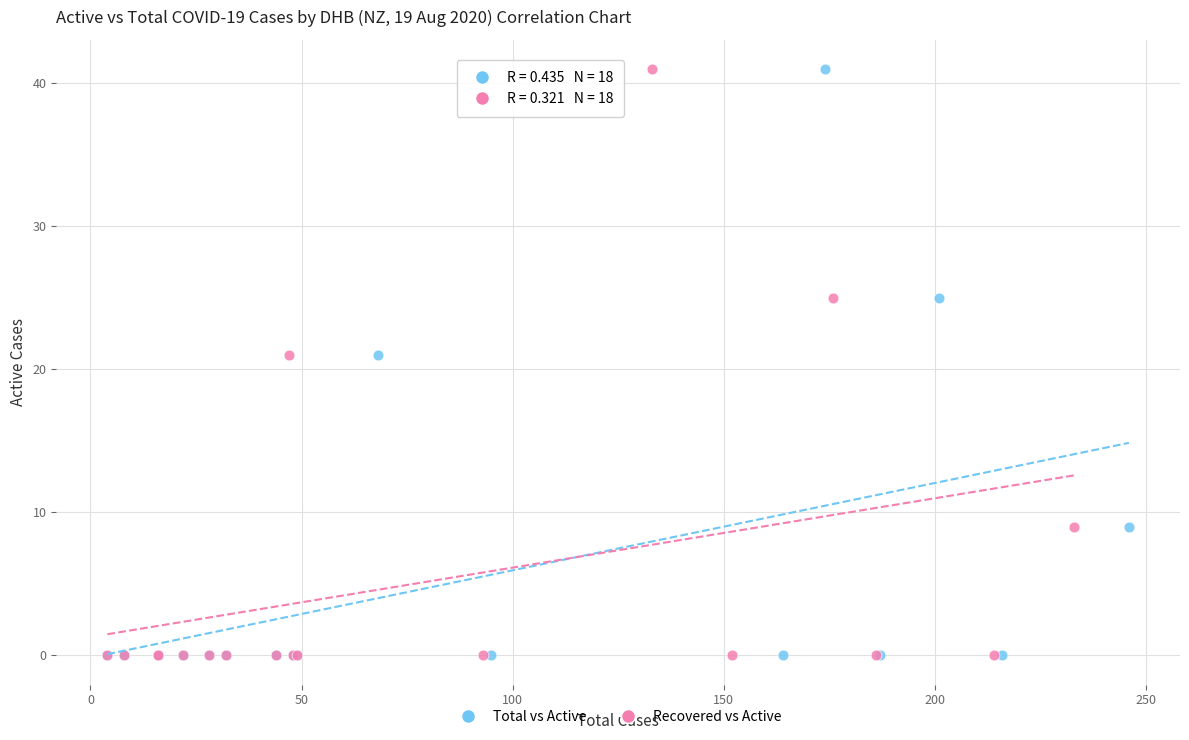

What are all the series names shown in the legend?

Total vs Active, Recovered vs Active